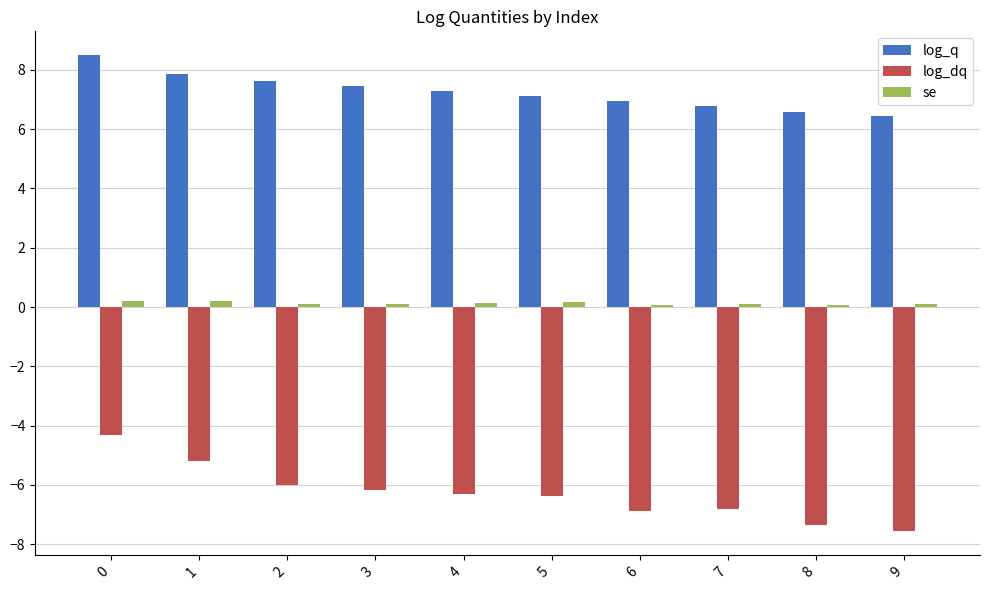

What is the value of the se bar at the 1st from the left?

0.2